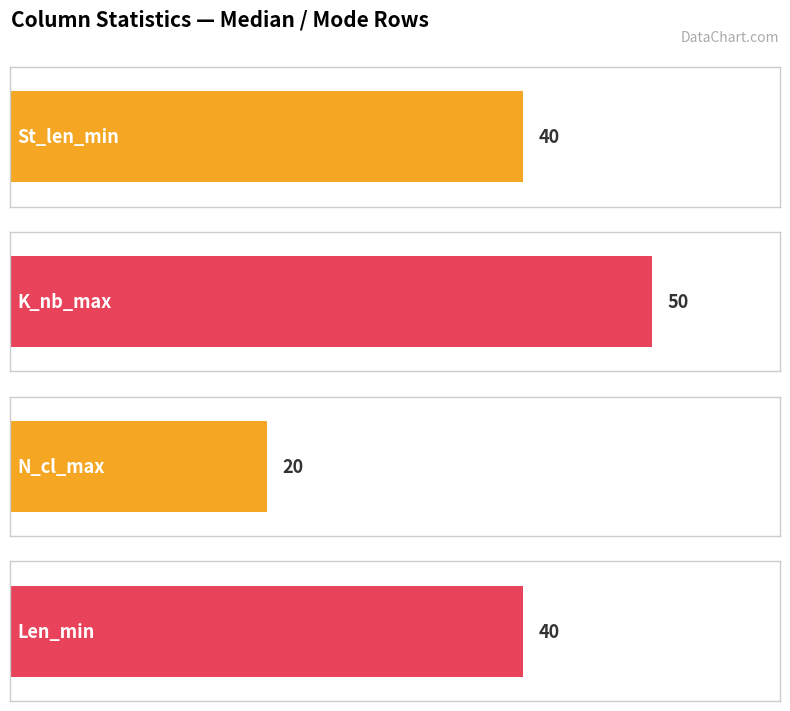

At Median, list the series in order from largest to smallest.

K_nb_max, St_len_min, Len_min, N_cl_max